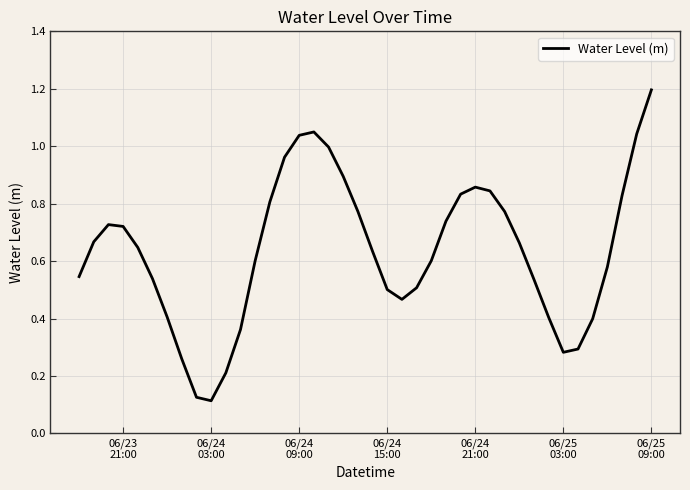

How many distinct data groups are displayed?

1